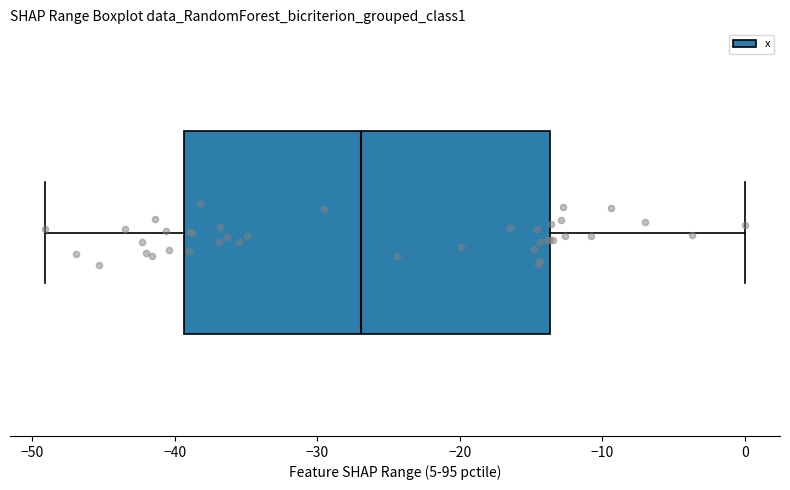

Transcribe this box plot: give where the median line is, the range the box spans, and where the two whiskers end, as read against the x-axis. The values are not printed on the chart, so give them approximately, as read against the axis.

median -27, box -39 to -14, whiskers -49 to 0